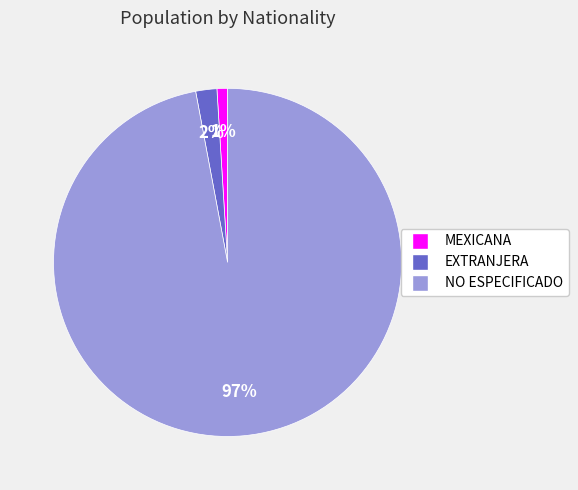

Rank the categories by value from highest to lowest.

NO ESPECIFICADO, EXTRANJERA, MEXICANA